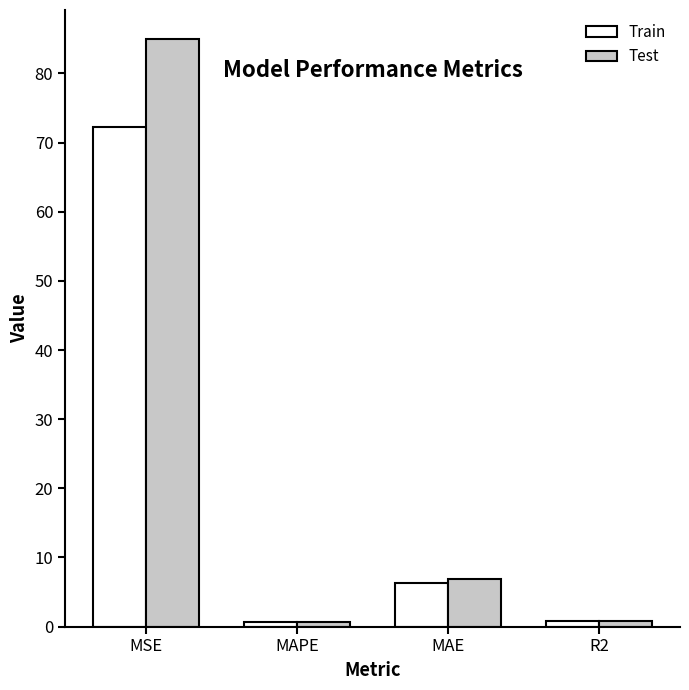

At how many categories does at least one series exceed 57?

1